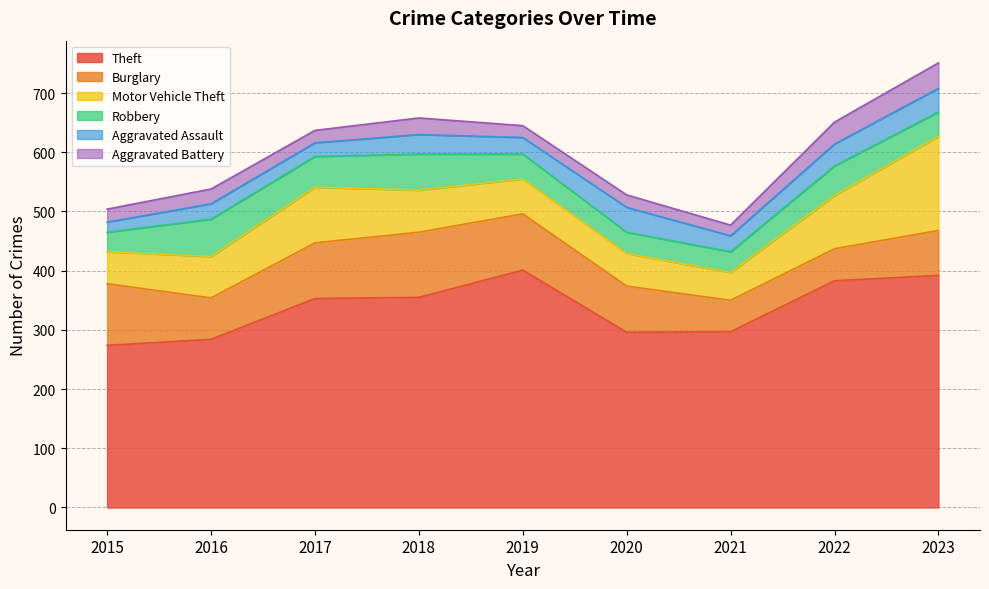

The value of Aggravated Assault at 2021 is 27. True or false?

True